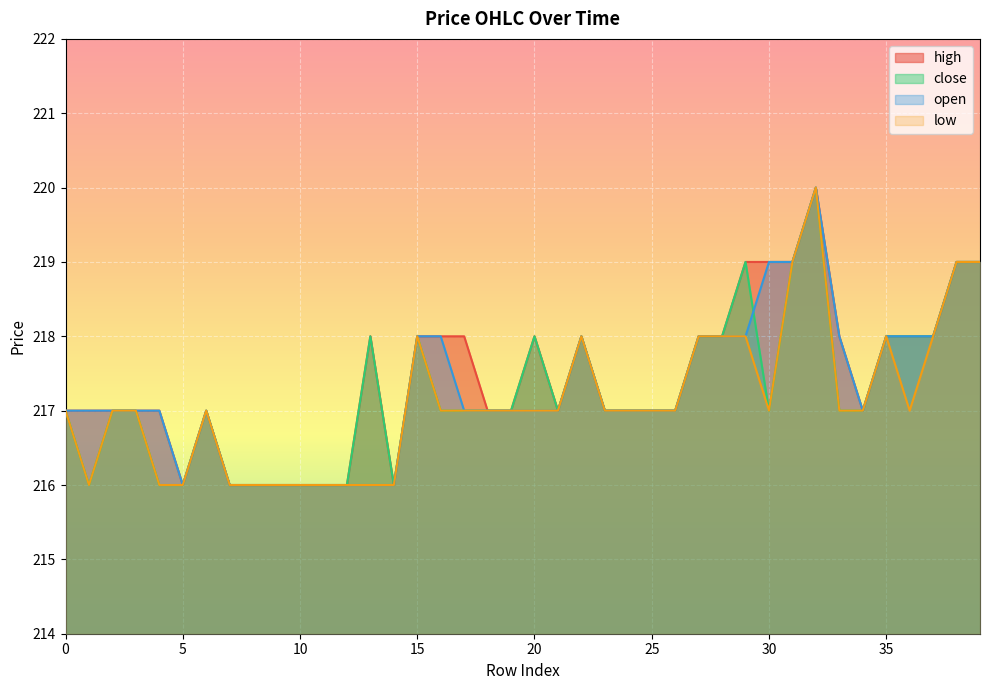

True or false: close has a value of 218 at 15.

True